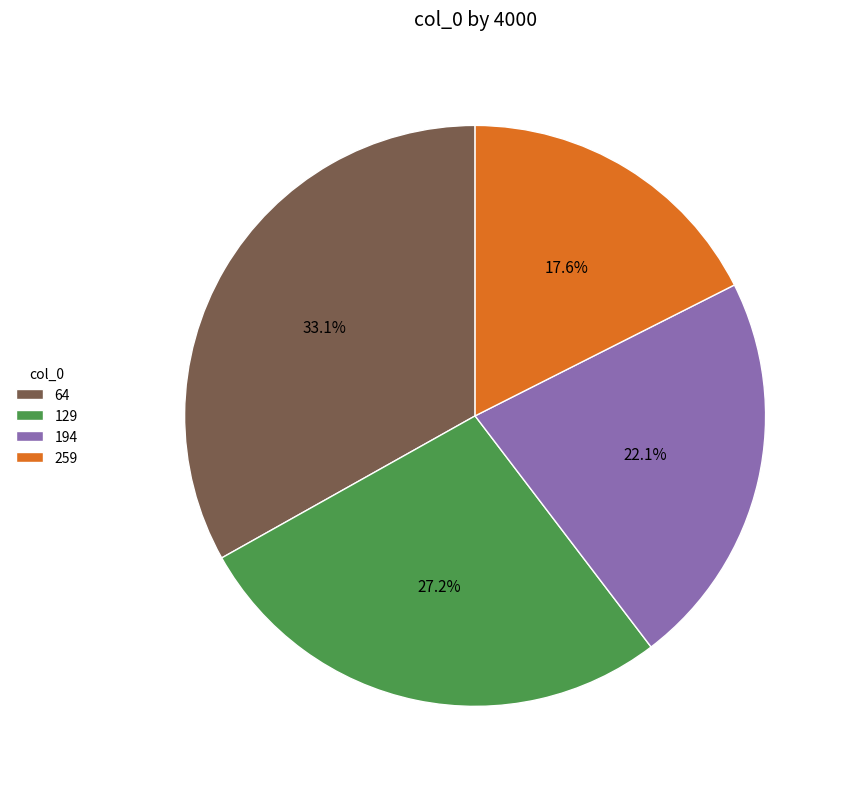

How many segments does this pie chart have?

4